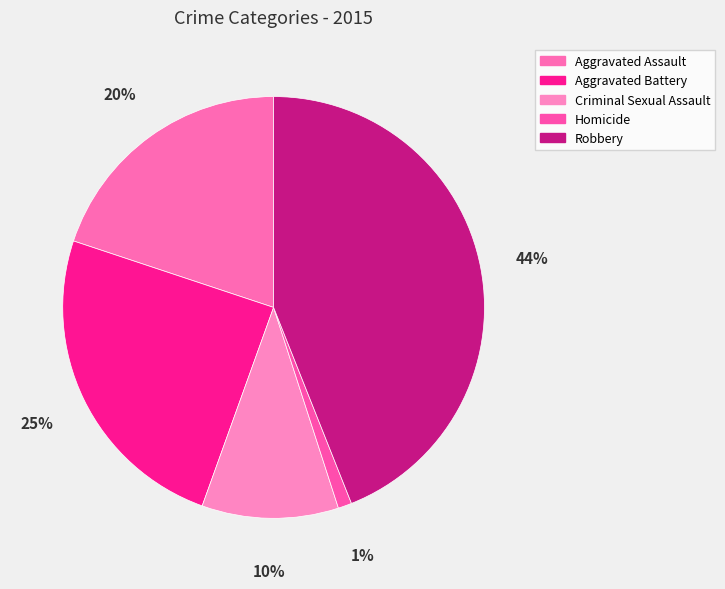

Does Robbery represent more than half of the total?

No